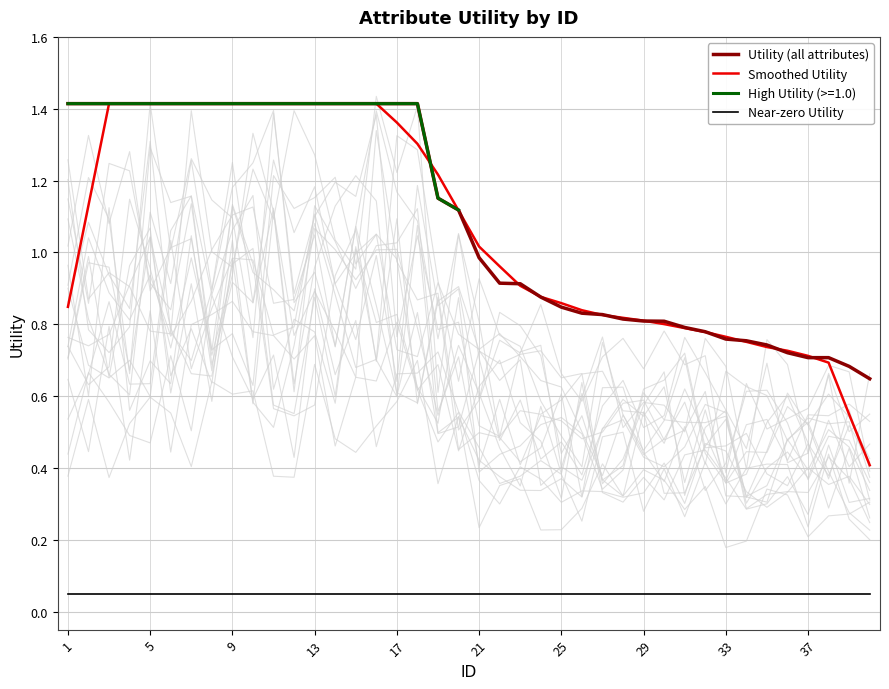

True or false: Smoothed Utility and Near-zero Utility cross at least once.

False